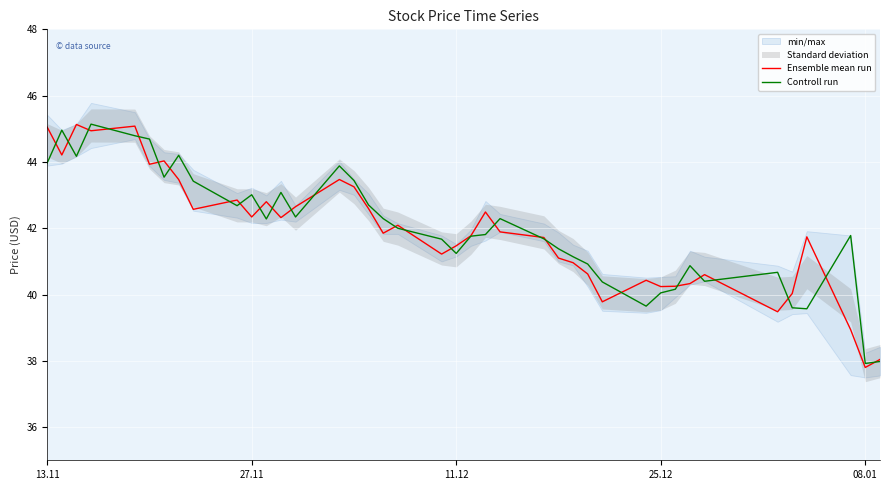

What is the highest value of the Ensemble mean run series?

45.1